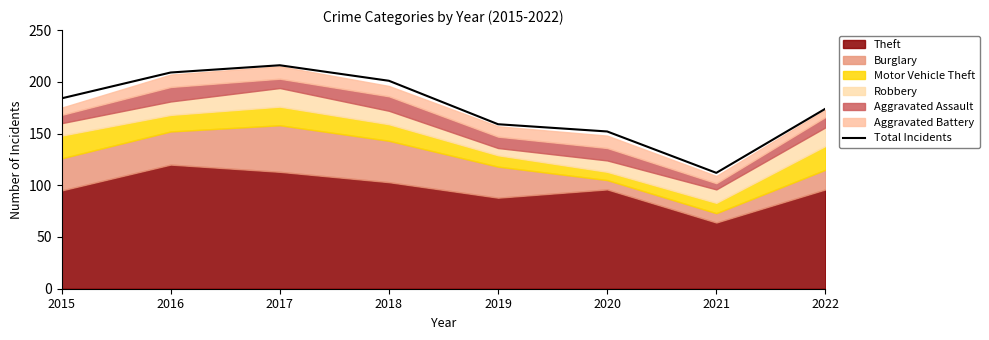

What is the difference between the maximum and minimum values?

104